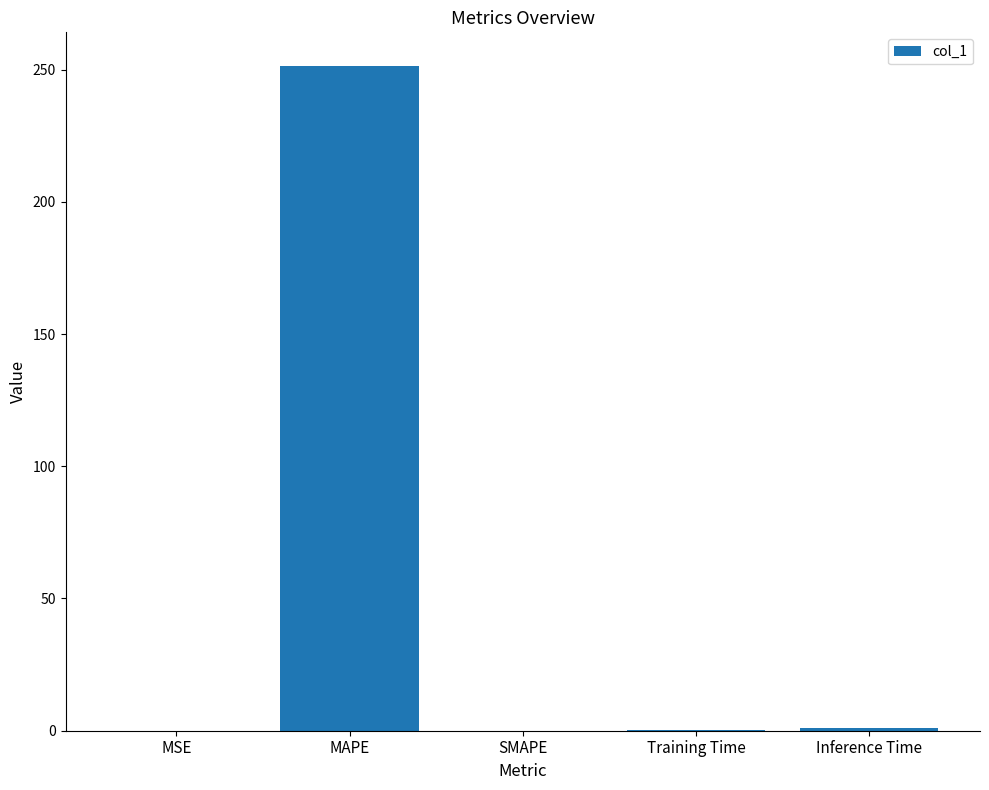

What is the difference between the values at SMAPE and Training Time?

0.1